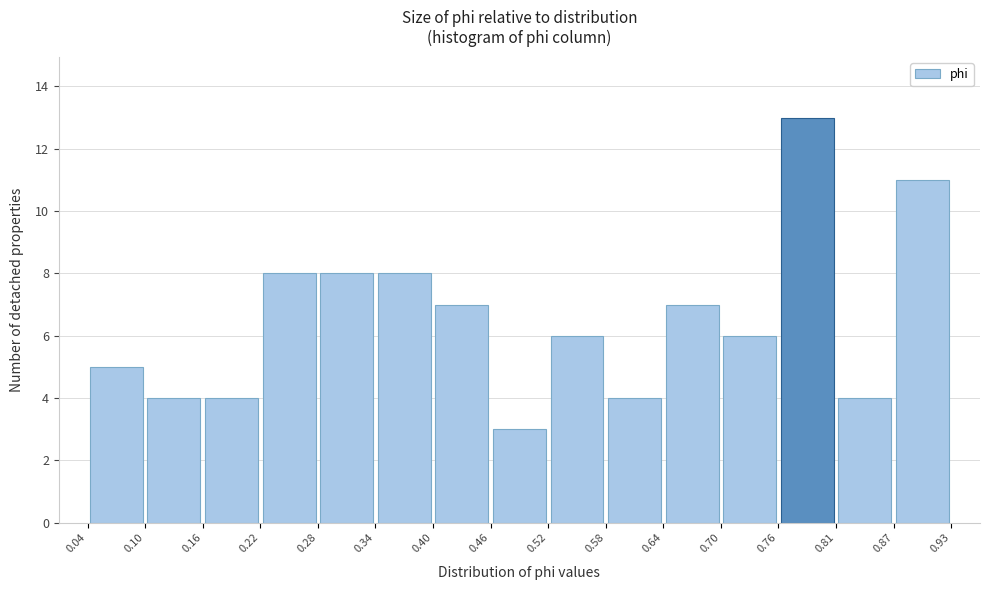

Which range on the x-axis has the tallest bar?

0.76 to 0.81